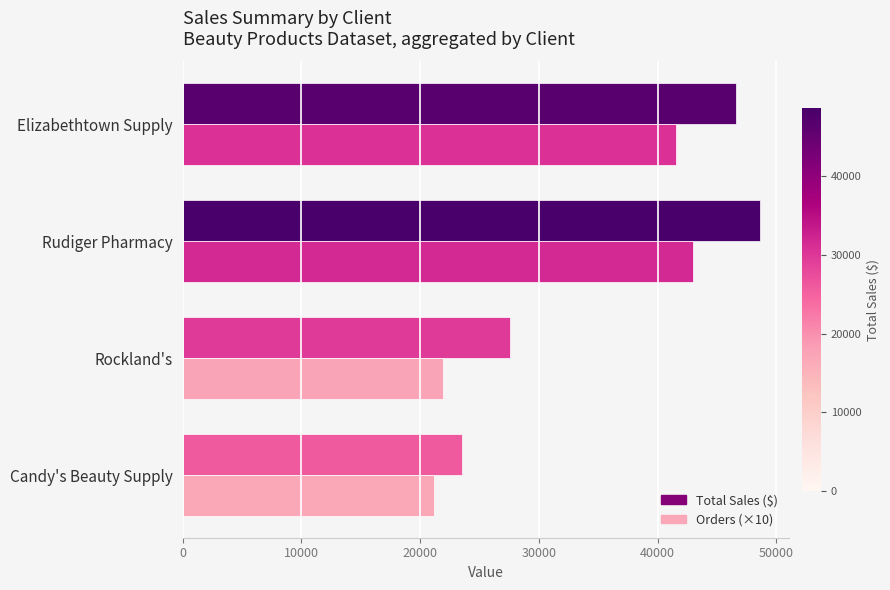

What is the total value across all series at Candy's Beauty Supply?

44690.5